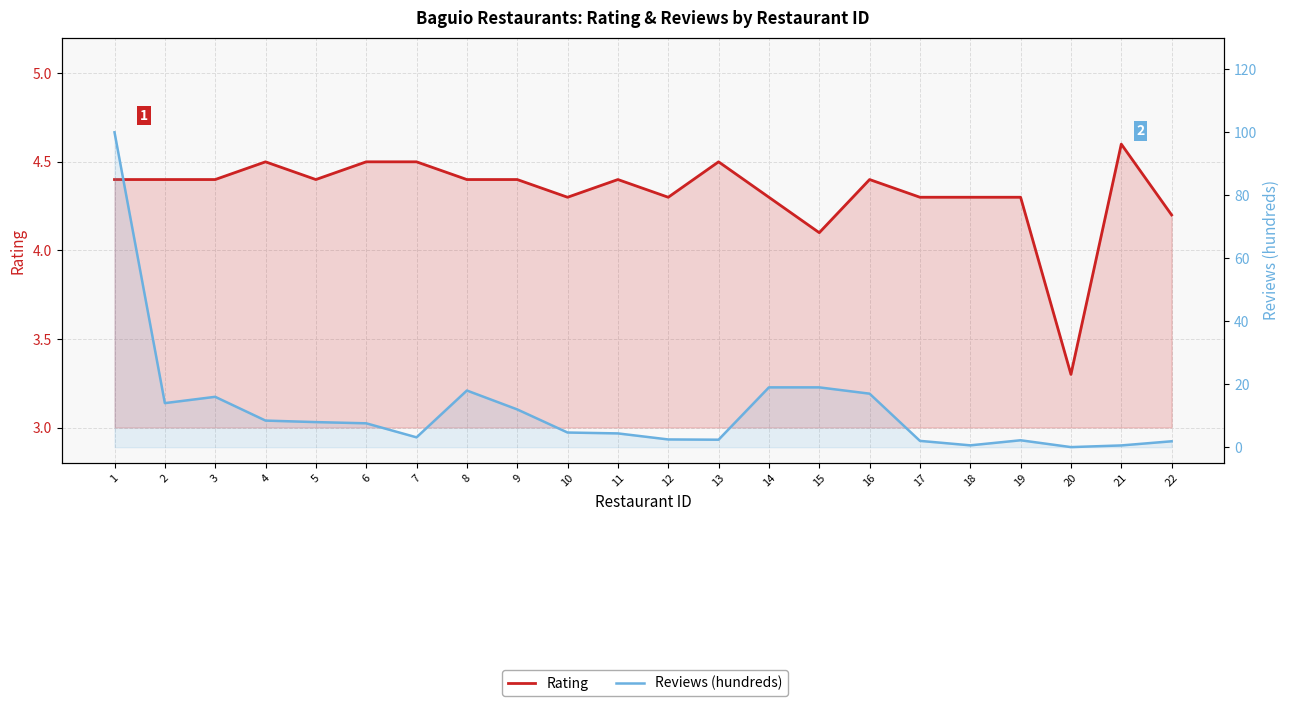

What is the difference between the Reviews (hundreds) values at 22 and 1?

98.1